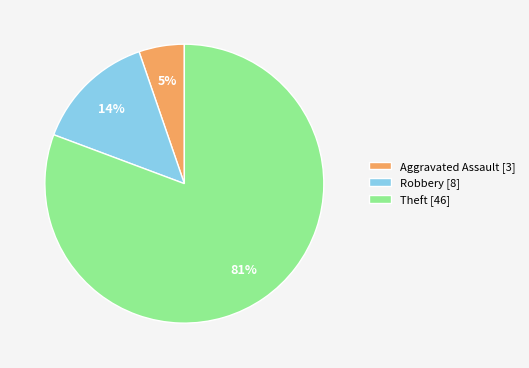

To the nearest percent, what is the combined percentage of Aggravated Assault and Theft?

86%